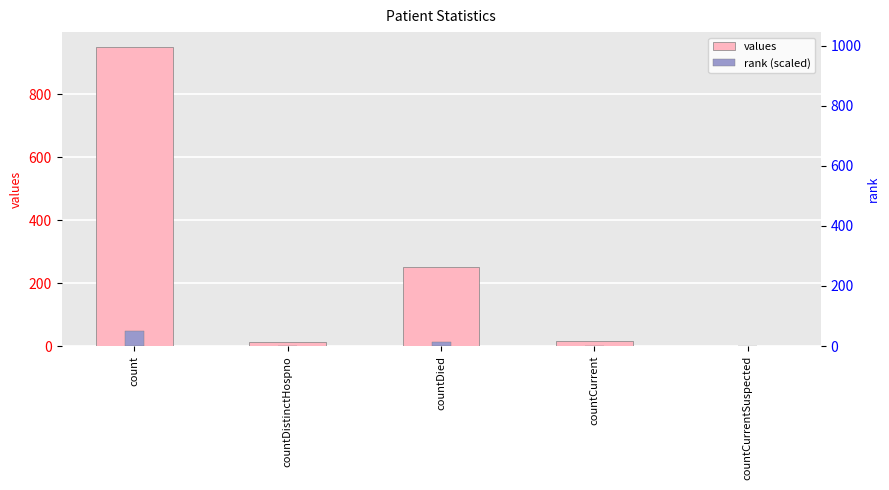

What is the sum of the values values at countDistinctHospno and count?

962.0